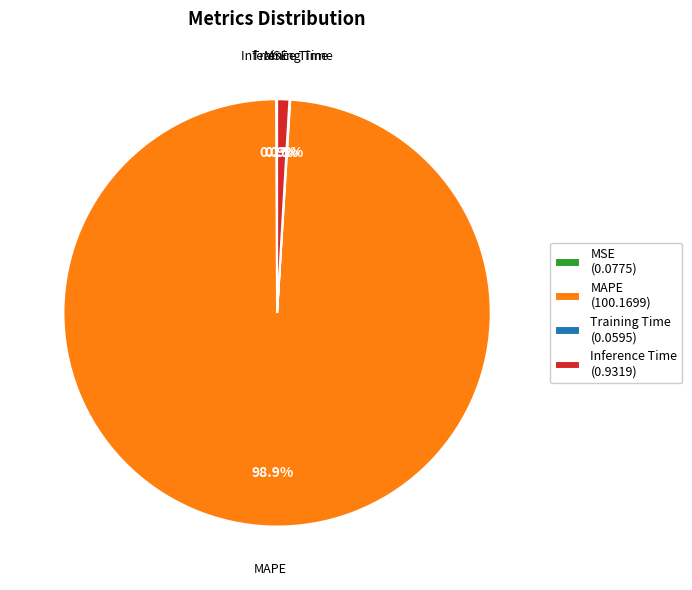

The MAPE slice represents 99% of the pie. True or false?

True